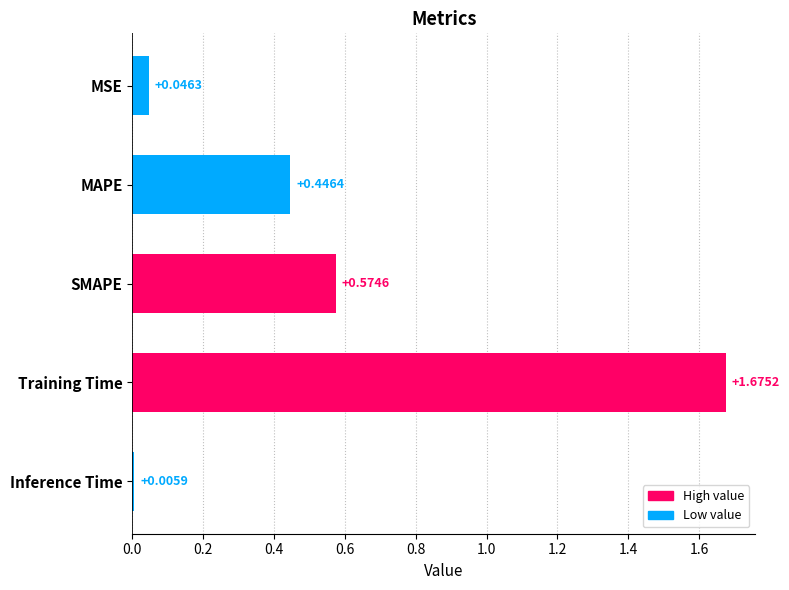

List the labels in order of value, smallest first.

Inference Time, MSE, MAPE, SMAPE, Training Time